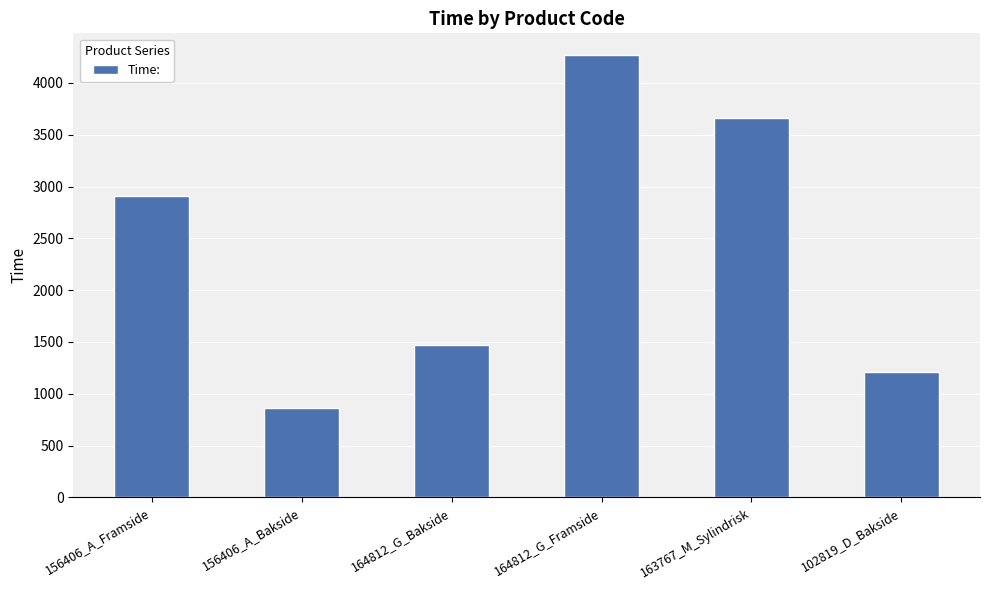

List the labels in order of value, smallest first.

156406_A_Bakside, 102819_D_Bakside, 164812_G_Bakside, 156406_A_Framside, 163767_M_Sylindrisk, 164812_G_Framside